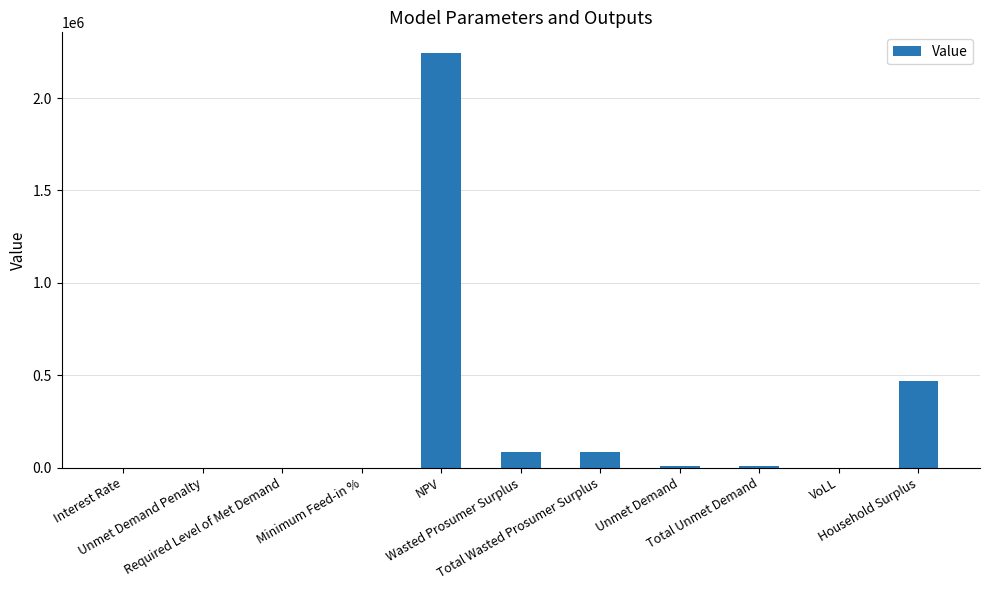

What is the maximum value shown in the chart?

2243489.2